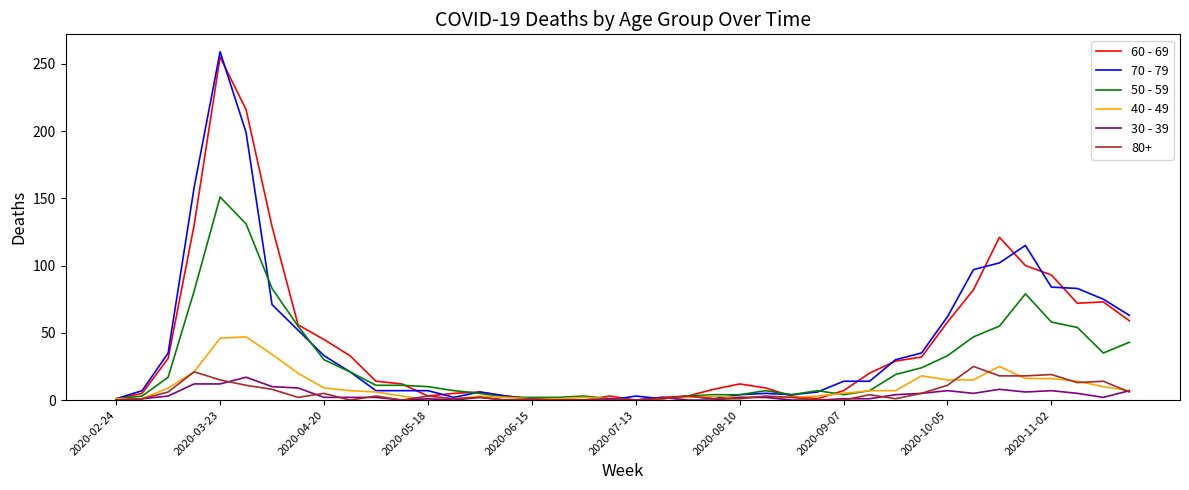

Which series has the largest range (max minus min)?

70 - 79